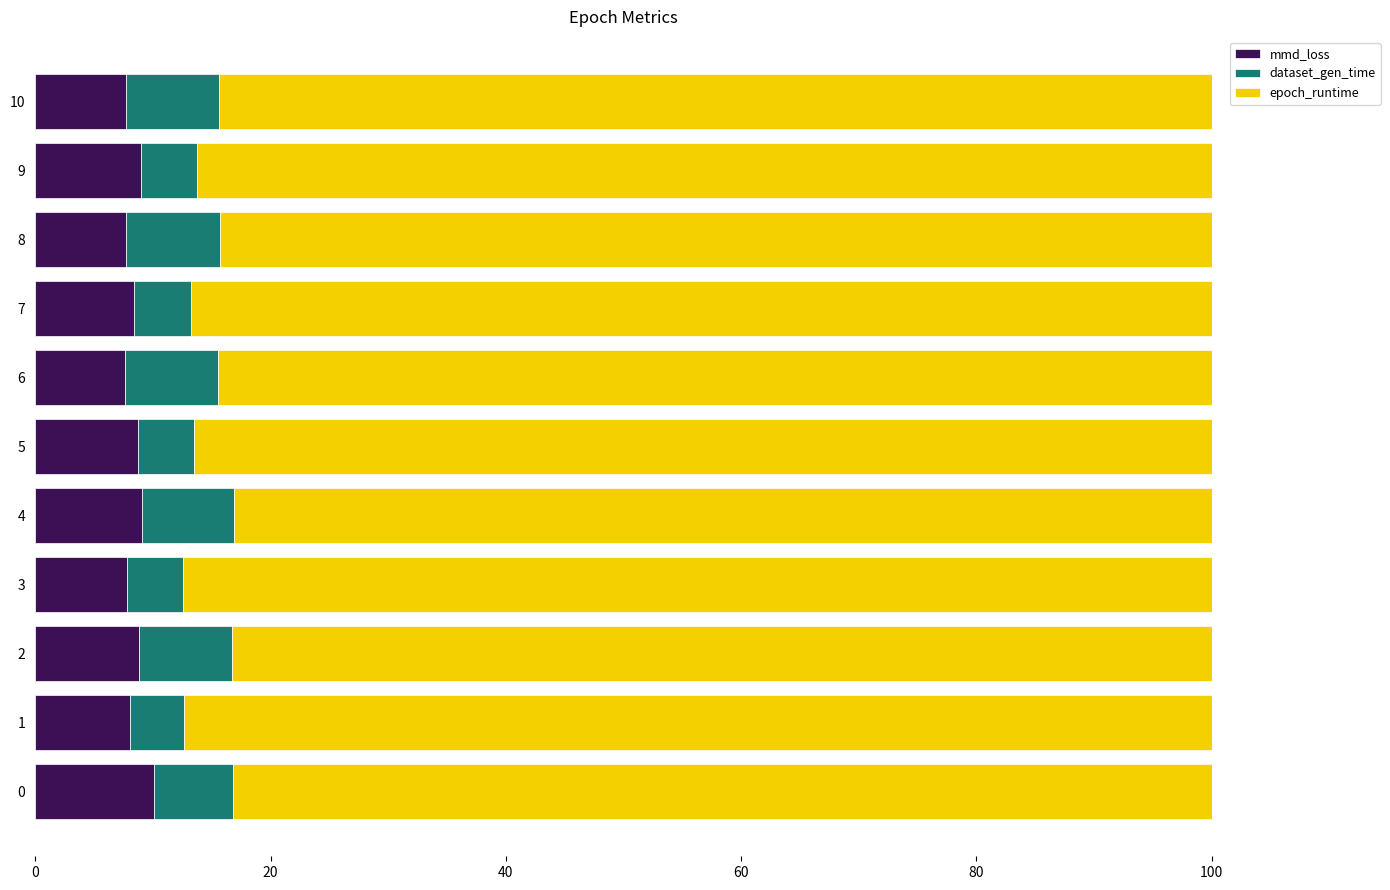

What is the difference between the maximum and minimum values in the mmd_loss series?

2.5